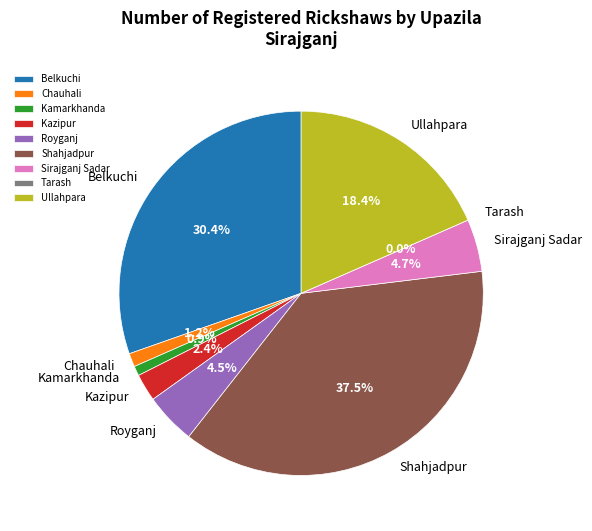

What is the change in value from Kazipur to Sirajganj Sadar?

+59